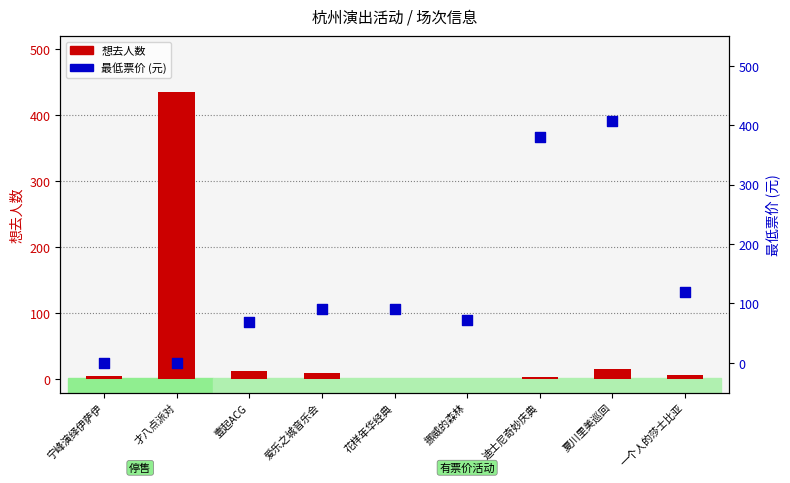

Which series contains the highest Y value?

想去人数